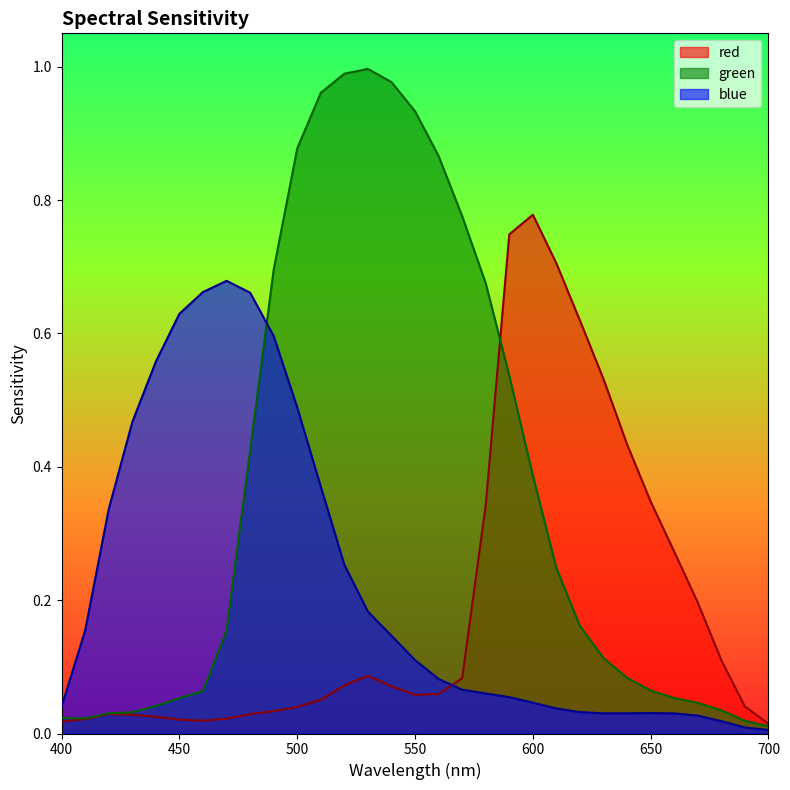

After their last crossing, which series has the higher values: blue or green?

green